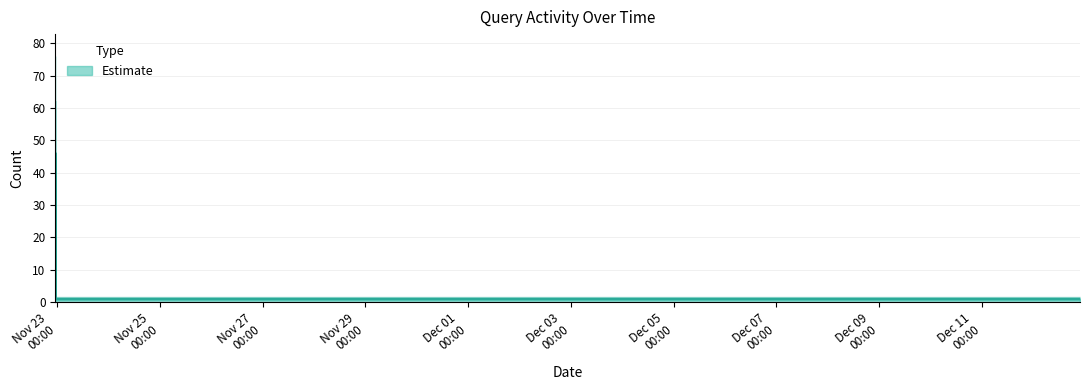

What is the label of the 8th point from the right?

2019-11-22 23:11:00